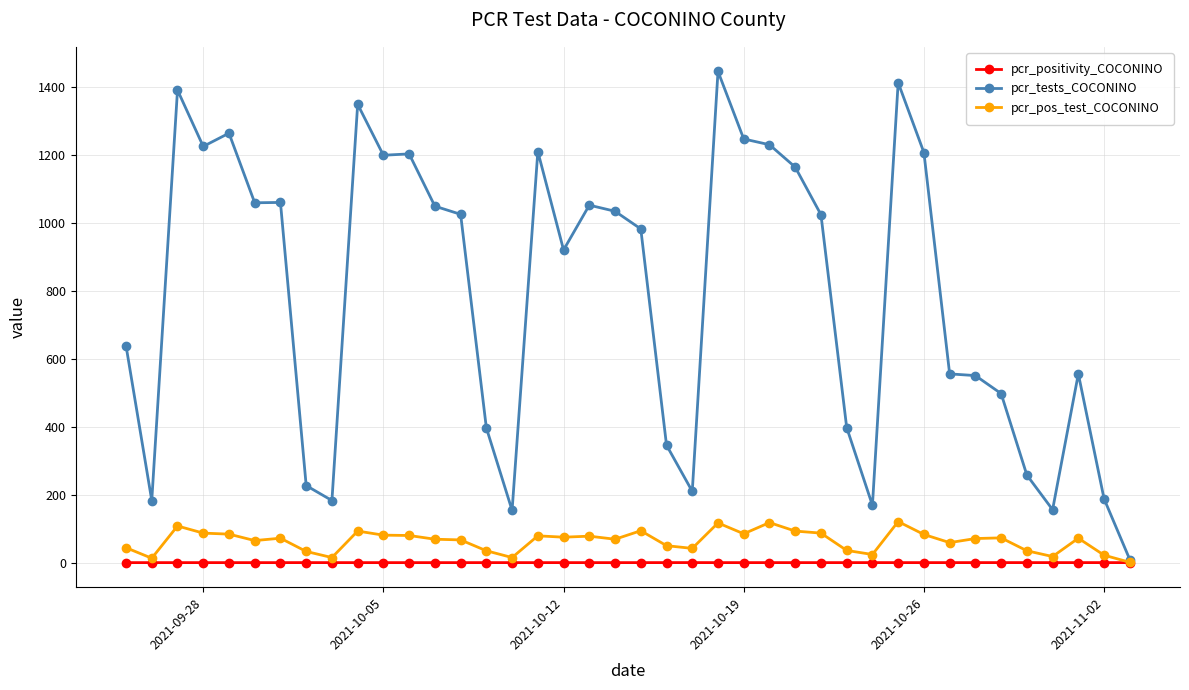

What is the maximum value for pcr_pos_test_COCONINO?

121.0